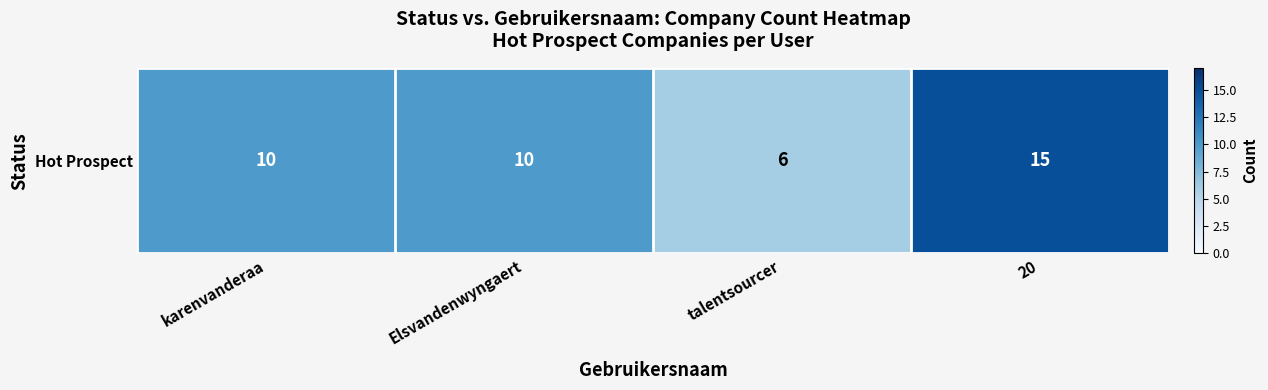

What value does the data have at 20?

15